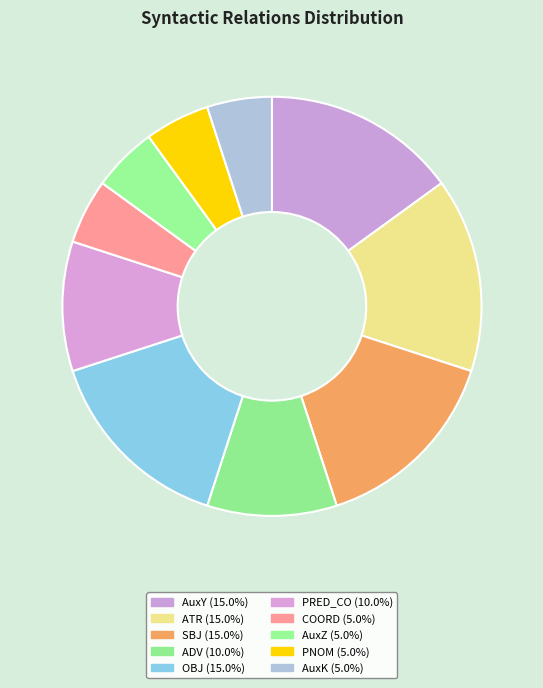

Is there any slice that represents more than half of the pie?

No